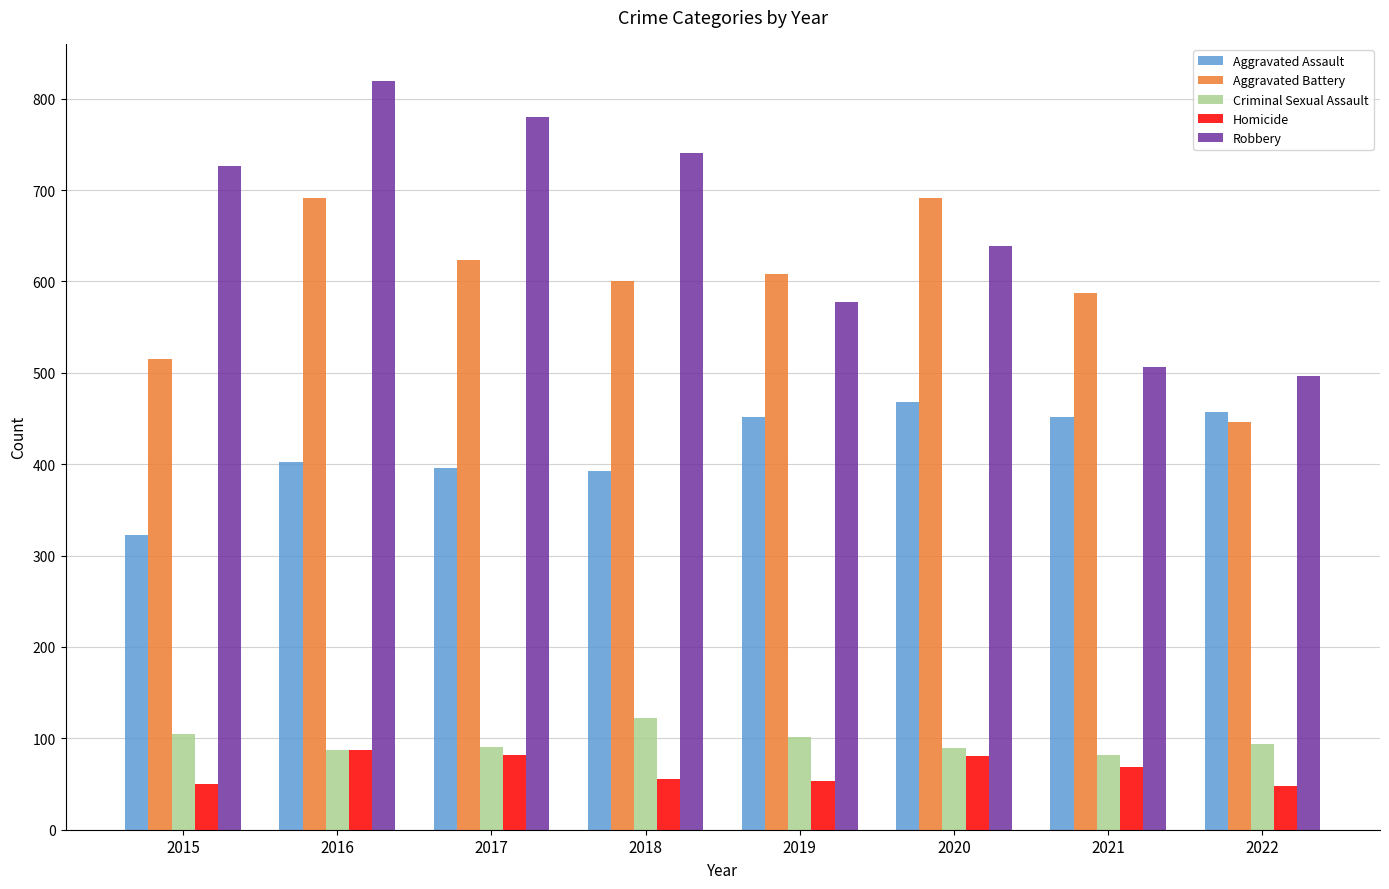

What is the greatest value displayed?

819